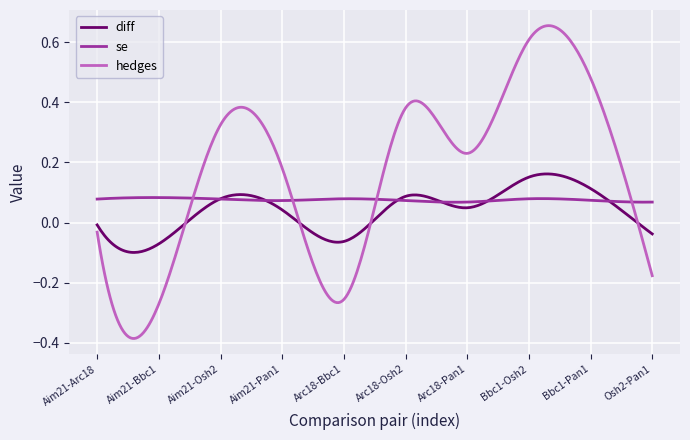

Which series has the largest total across all categories?

hedges